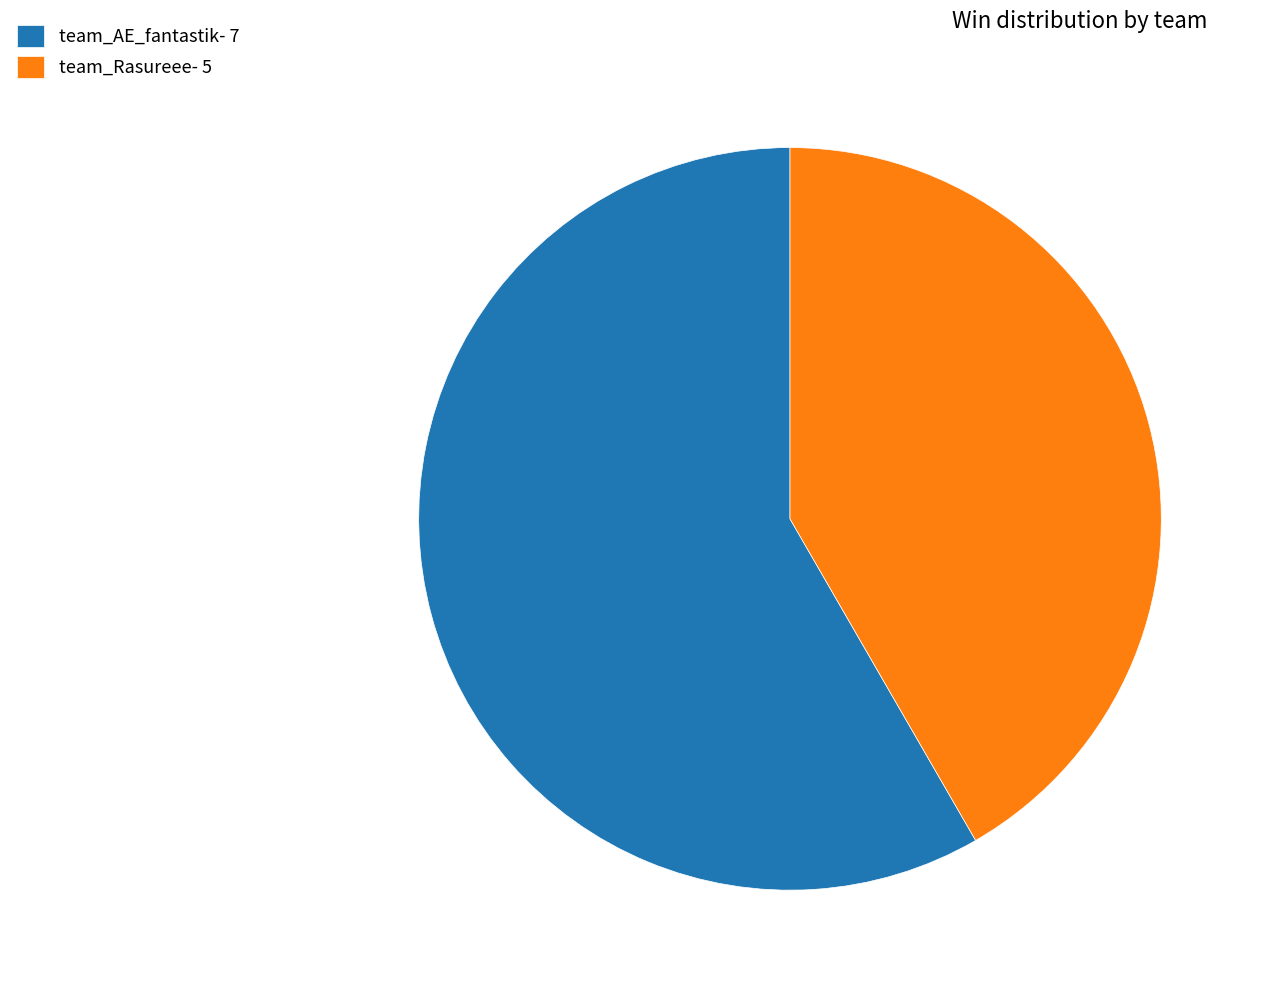

True or false: team_AE_fantastik accounts for 72% of the total.

False